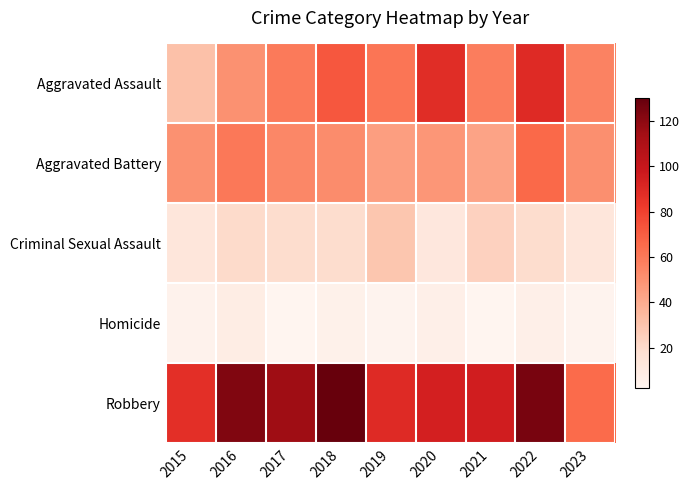

Reading left to right, list all the values displayed in this chart.

Aggravated Assault: 2015=31	2016=50	2017=59	2018=72	2019=61	2020=88	2021=58	2022=89	2023=56
Aggravated Battery: 2015=50	2016=60	2017=54	2018=52	2019=45	2020=48	2021=43	2022=66	2023=51
Criminal Sexual Assault: 2015=13	2016=20	2017=19	2018=19	2019=29	2020=12	2021=24	2022=19	2023=13
Homicide: 2015=4	2016=8	2017=2	2018=5	2019=3	2020=6	2021=2	2022=6	2023=3
Robbery: 2015=87	2016=123	2017=115	2018=130	2019=89	2020=94	2021=95	2022=125	2023=65